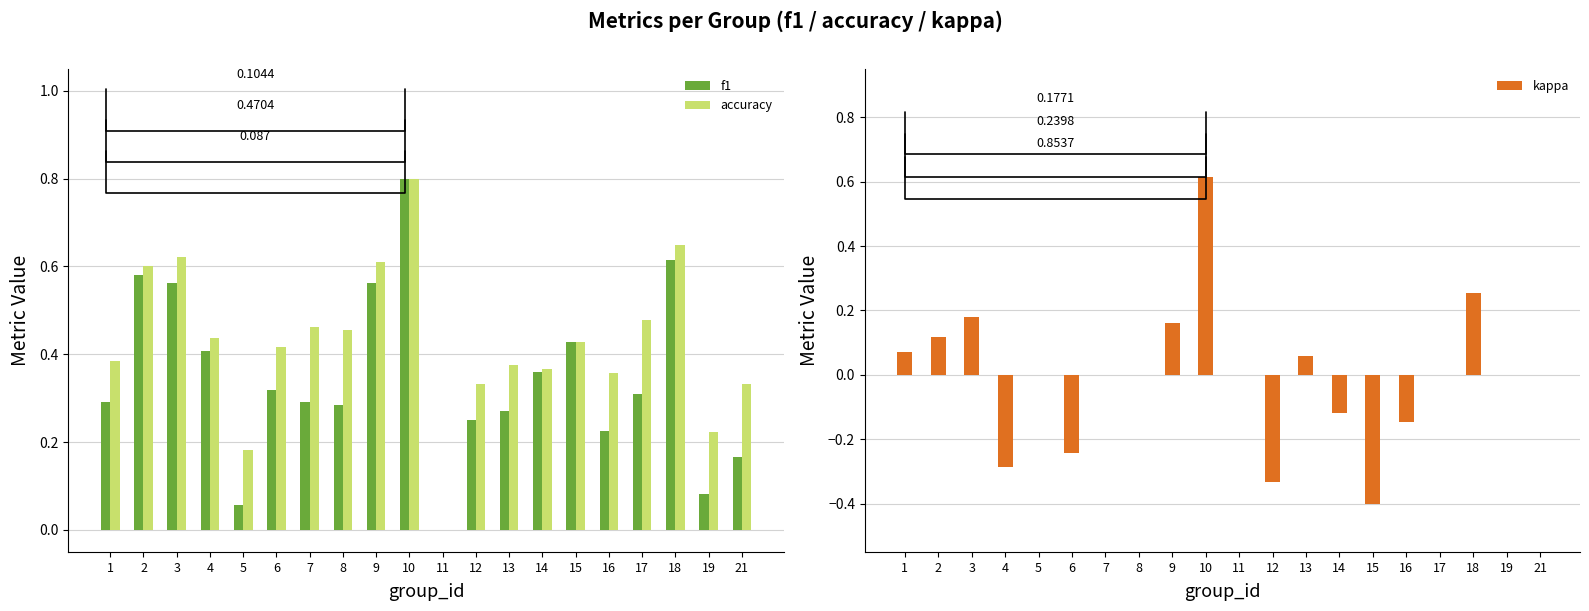

Rank the series at 6 from highest to lowest value.

accuracy, f1, kappa